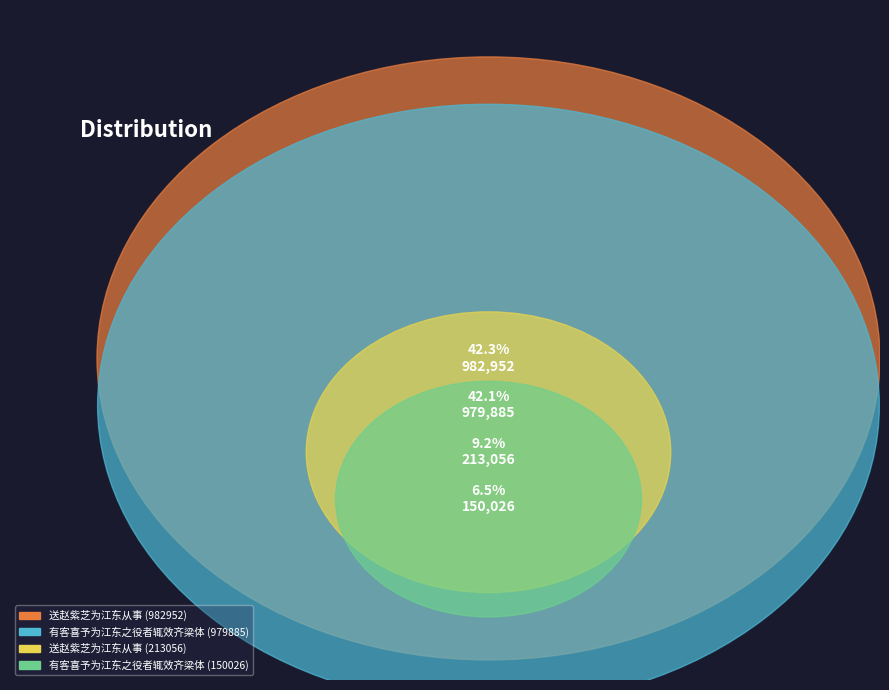

Which has a higher value, 有客喜予为江东之役者辄效齐梁体 (150026) or 送赵紫芝为江东从事 (213056)?

送赵紫芝为江东从事 (213056)